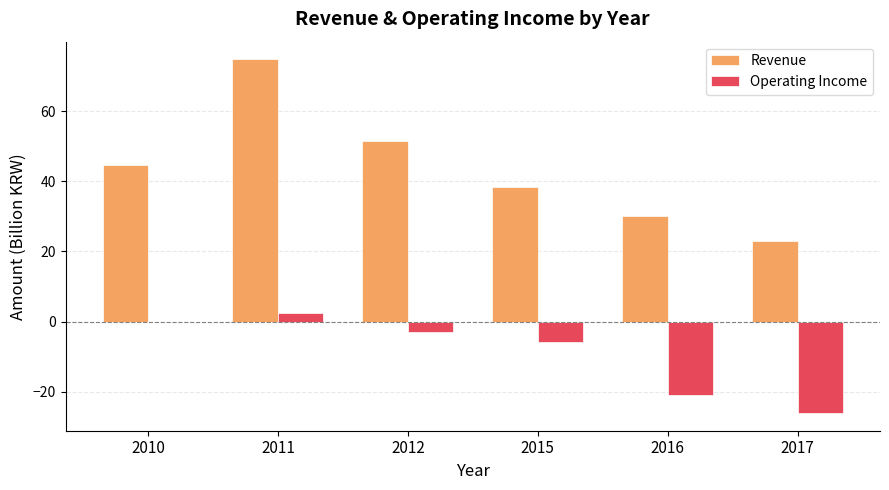

What is the maximum value shown in the chart?

74.8